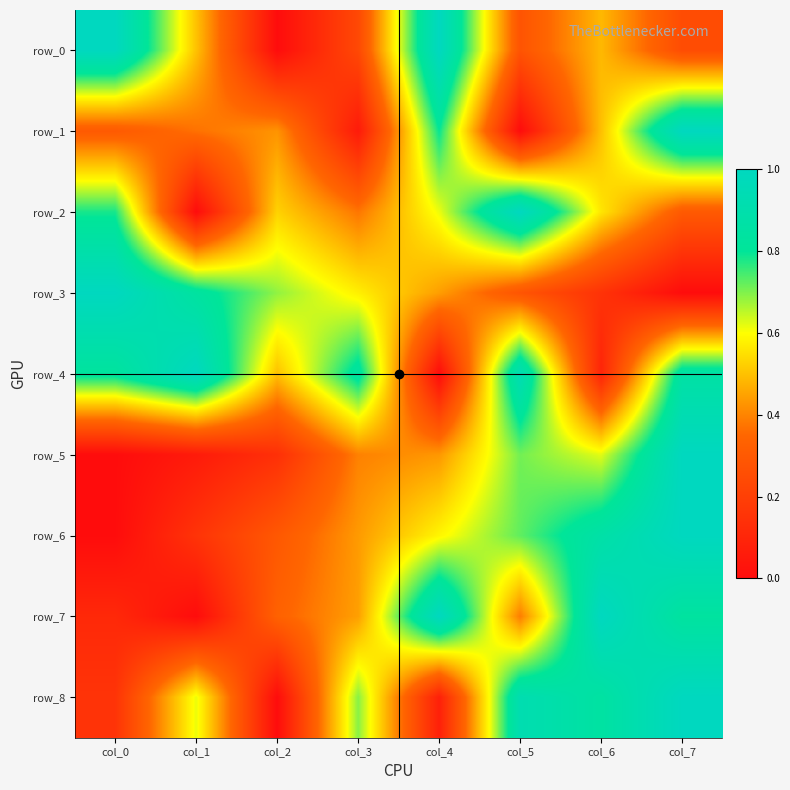

Reading left to right, transcribe all the data shown in this chart.

row_0: 1.0	0.5	0.0	0.2	1.0	0.3	0.5	0.3
row_1: 0.3	0.4	0.4	0.1	0.8	0.0	0.5	1.0
row_2: 0.8	0.0	0.5	0.4	0.6	1.0	0.6	0.3
row_3: 1.0	0.8	0.7	0.6	0.4	0.3	0.1	0.0
row_4: 0.8	1.0	0.5	0.8	0.0	0.9	0.1	0.9
row_5: 0.0	0.1	0.1	0.4	0.4	0.7	0.6	1.0
row_6: 0.0	0.2	0.3	0.4	0.6	0.7	0.9	1.0
row_7: 0.1	0.0	0.3	0.4	1.0	0.4	1.0	0.8
row_8: 0.2	0.6	0.0	0.7	0.1	0.9	0.8	1.0